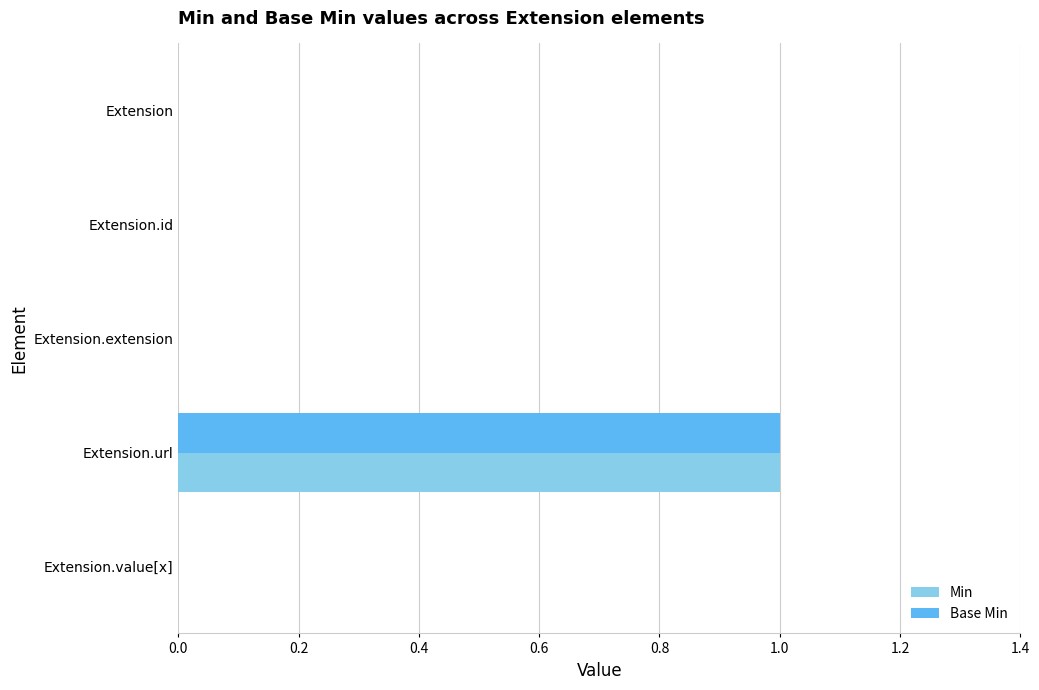

What are all the series names shown in the legend?

Min, Base Min